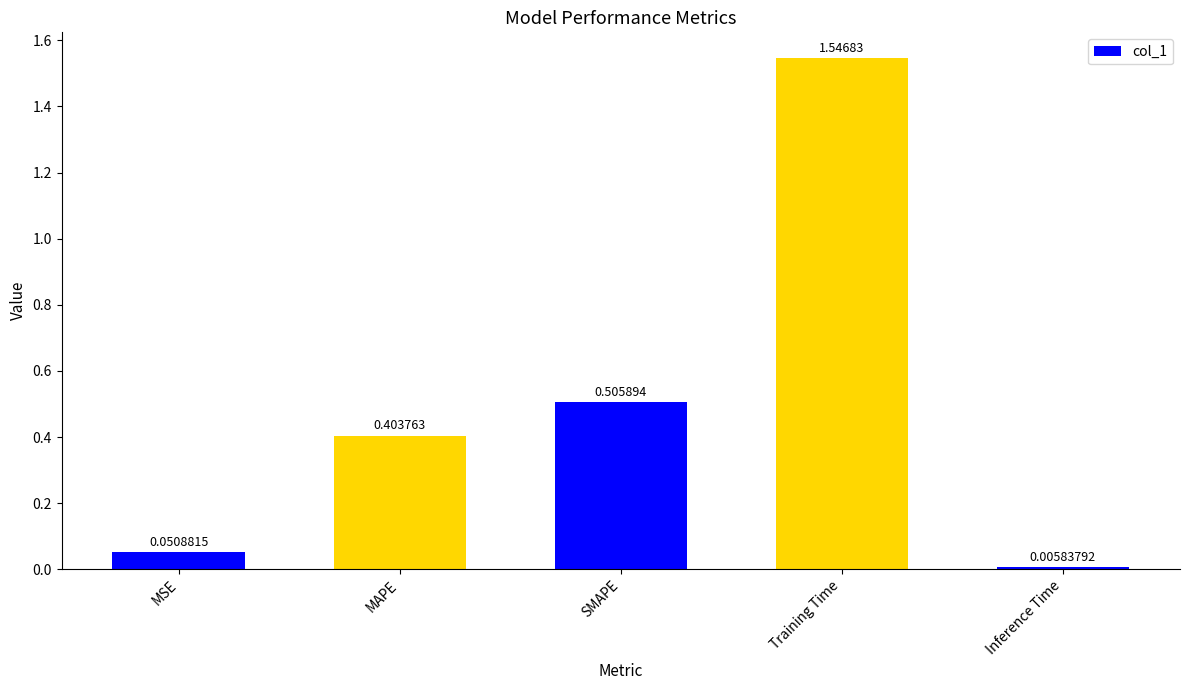

Rank the categories by value from highest to lowest.

Training Time, SMAPE, MAPE, MSE, Inference Time